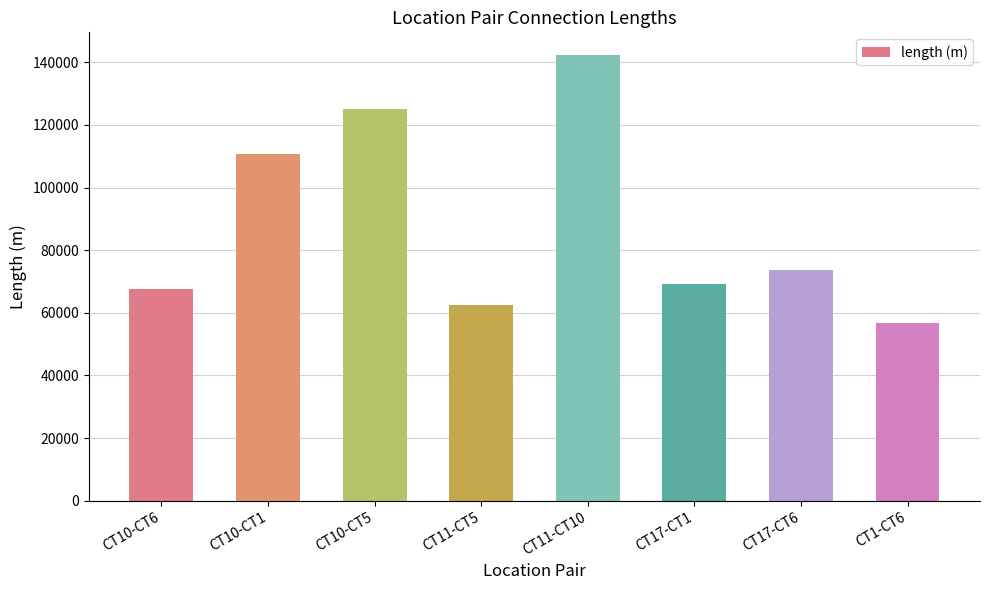

List the labels in order of value, smallest first.

CT1-CT6, CT11-CT5, CT10-CT6, CT17-CT1, CT17-CT6, CT10-CT1, CT10-CT5, CT11-CT10